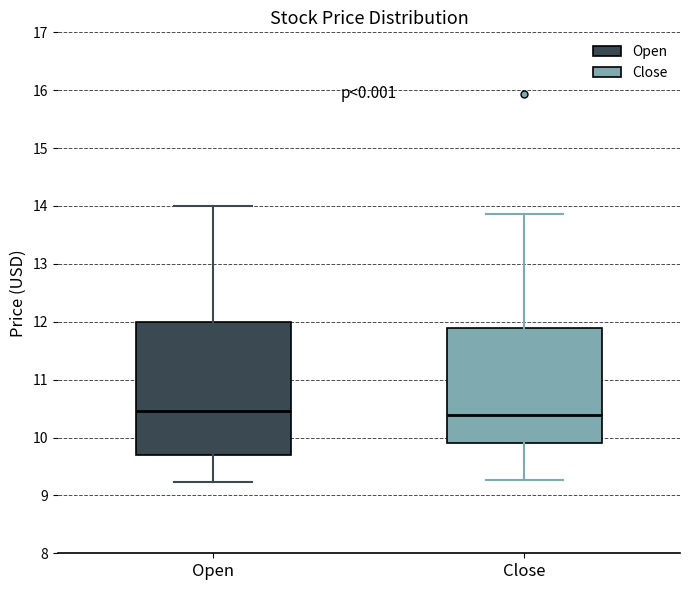

Where is the lower edge of the box for Close on the y-axis? The values are not printed on the chart, so give them approximately, as read against the axis.

9.9